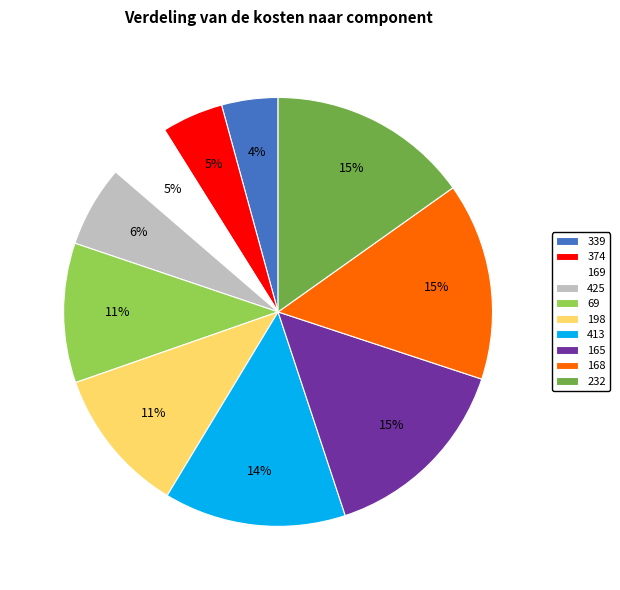

Count the number of slices in the pie.

10